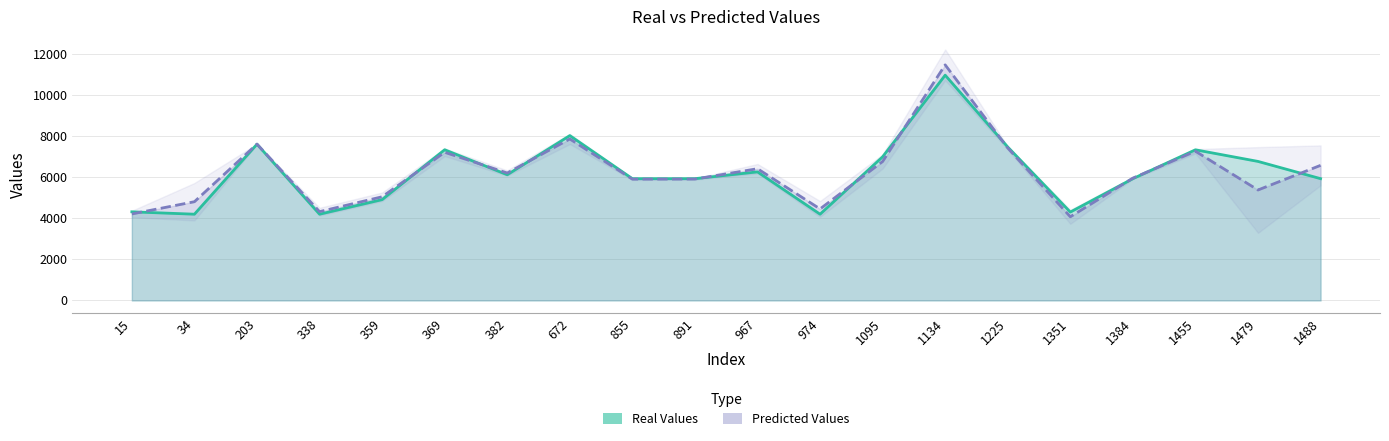

How many data points in Real Values are above 6133?

9